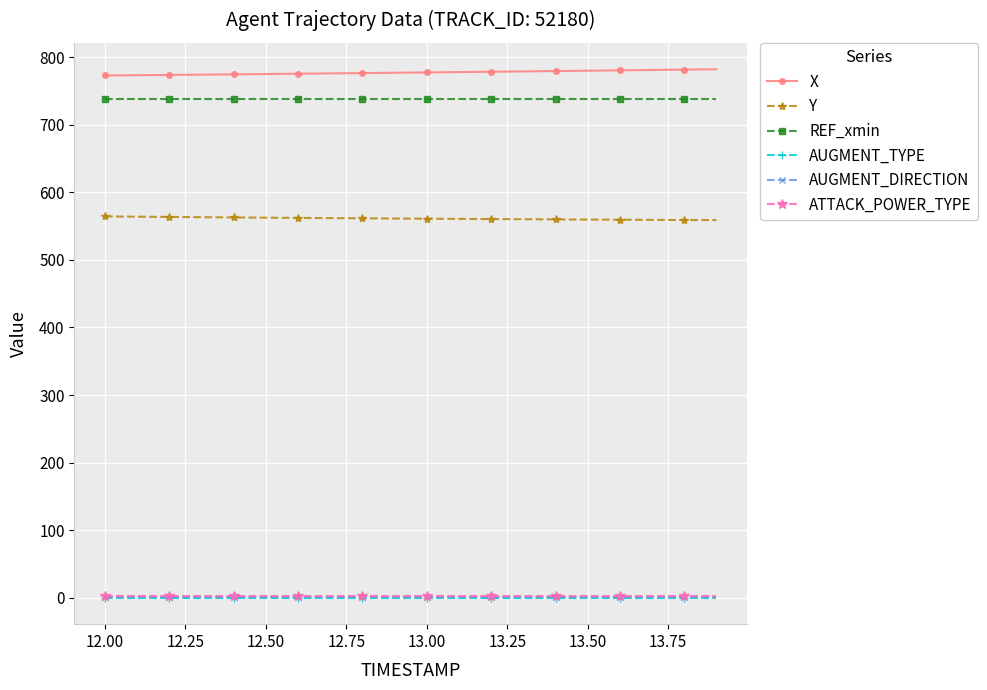

True or false: AUGMENT_TYPE and Y cross at least once.

False